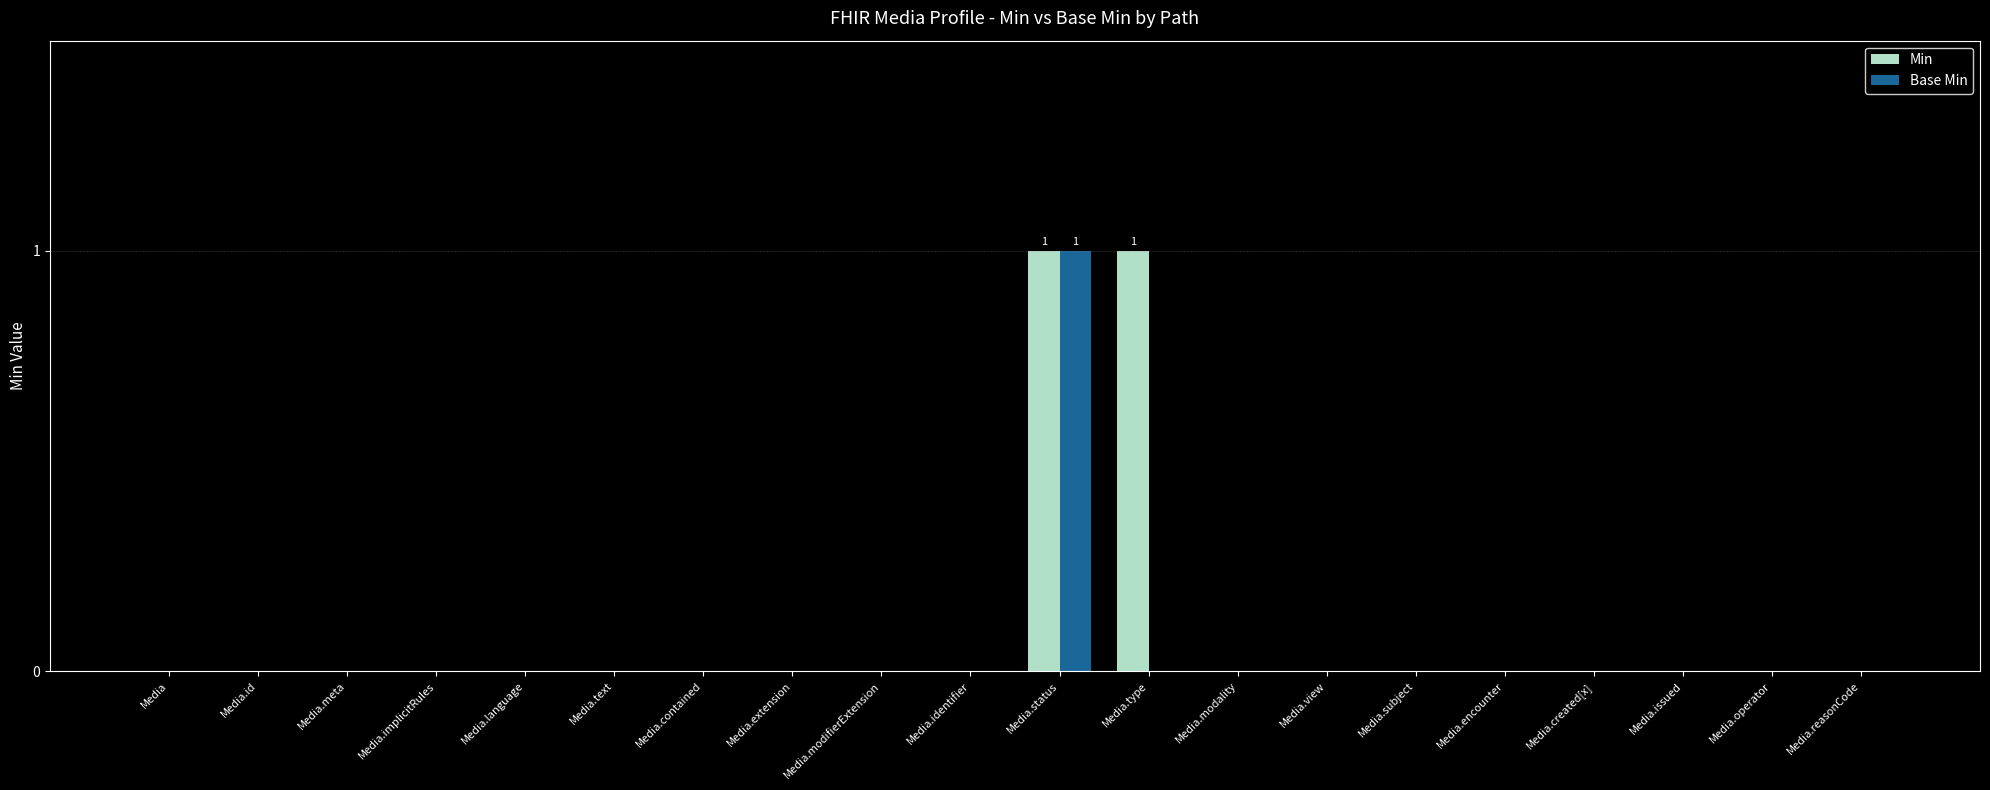

The Base Min series shows 1 at Media.created[x]. True or false?

False